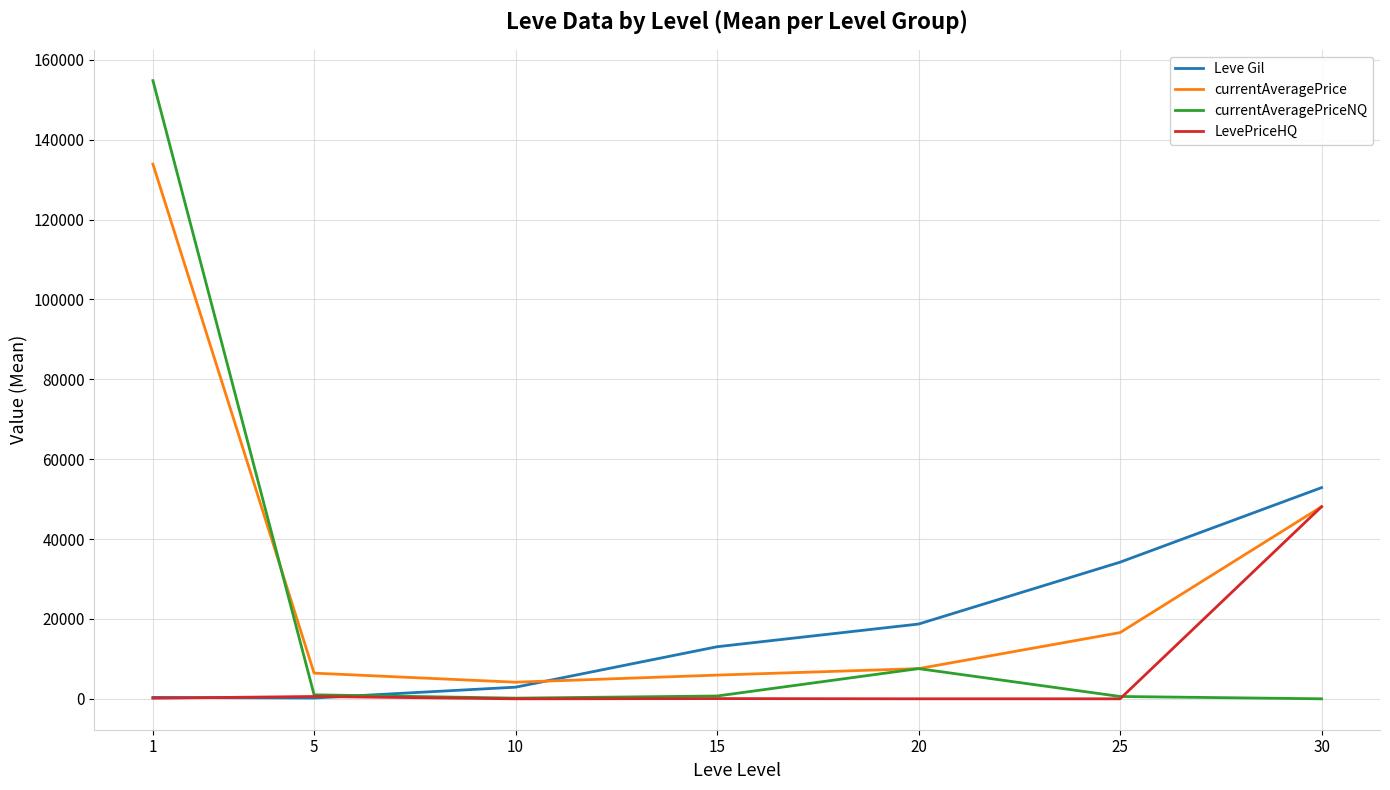

Rank the series by their average value, from highest to lowest.

currentAveragePrice, currentAveragePriceNQ, Leve Gil, LevePriceHQ